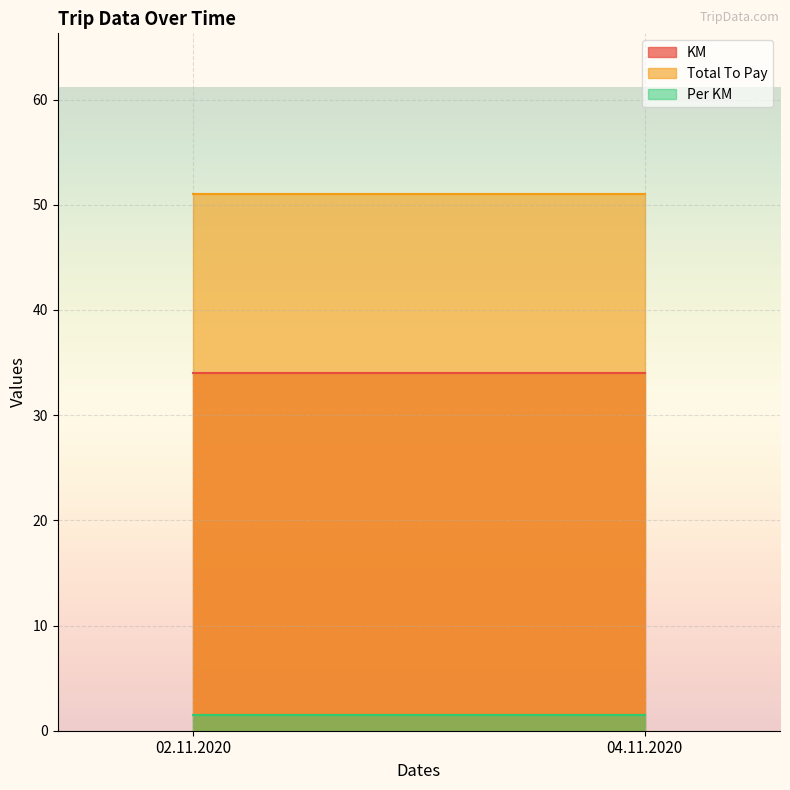

The value of Per KM at 02.11.2020 is 2.5. True or false?

False